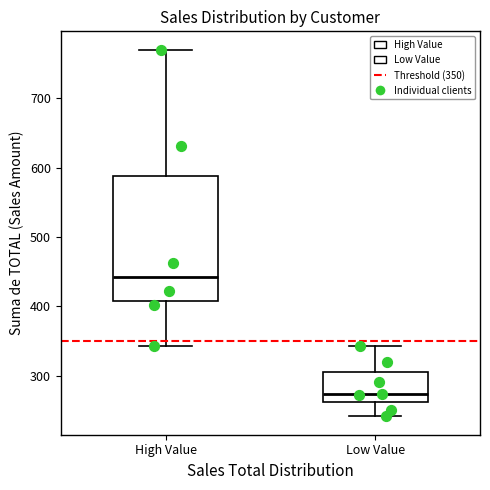

Reading left to right, transcribe this box plot: for each box, give where its median line is, the range the box spans, and where its two whiskers end, as read against the y-axis. The values are not printed on the chart, so give them approximately, as read against the axis.

High Value: median 440, box 410 to 590, whiskers 340 to 770
Low Value: median 270, box 260 to 310, whiskers 240 to 340